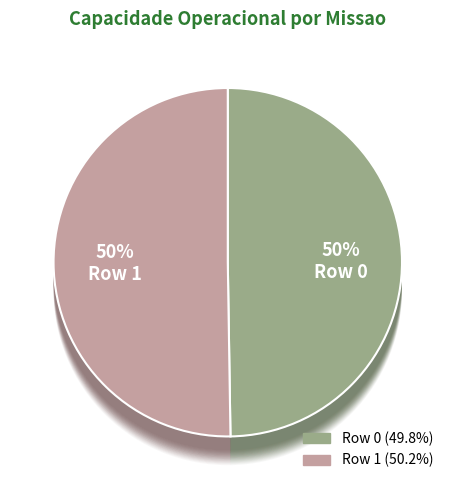

How many segments does this pie chart have?

2